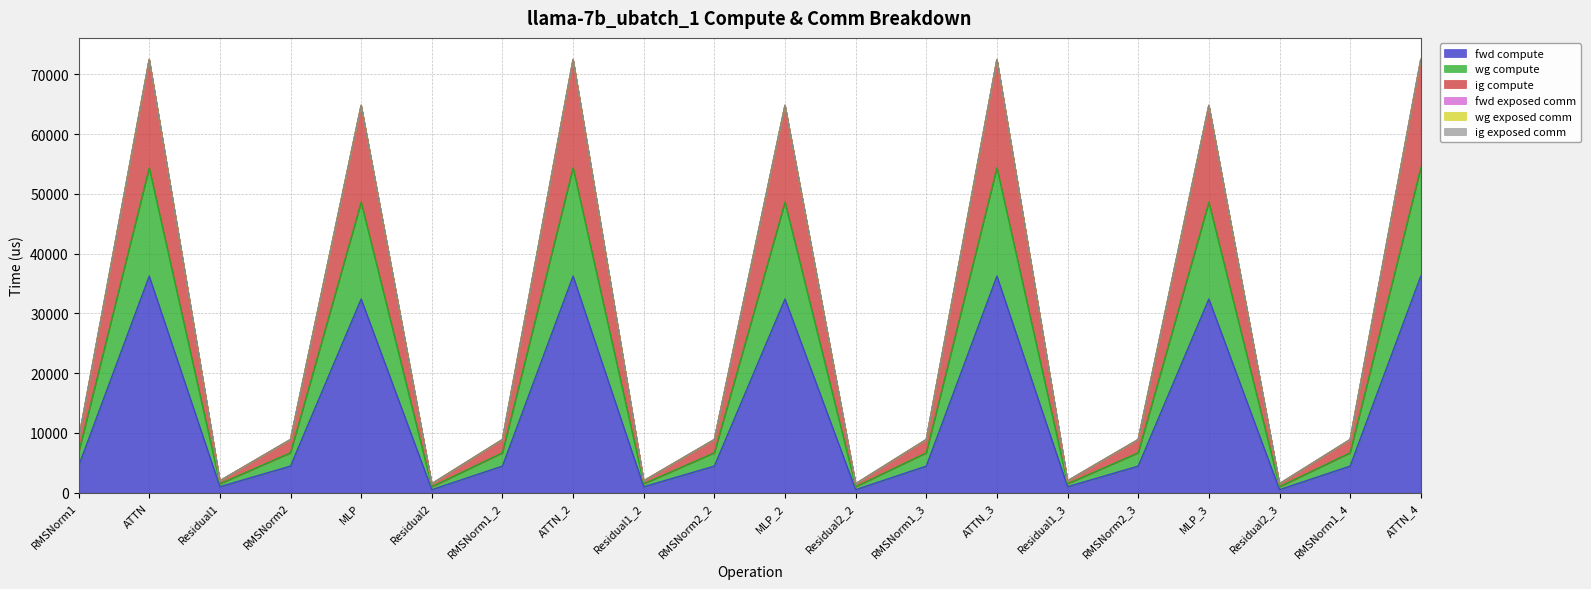

List the labels in order of fwd compute value, largest first.

ATTN, ATTN_2, ATTN_3, ATTN_4, MLP, MLP_2, MLP_3, RMSNorm1, RMSNorm2, RMSNorm1_2, RMSNorm2_2, RMSNorm1_3, RMSNorm2_3, RMSNorm1_4, Residual1, Residual1_2, Residual1_3, Residual2, Residual2_2, Residual2_3